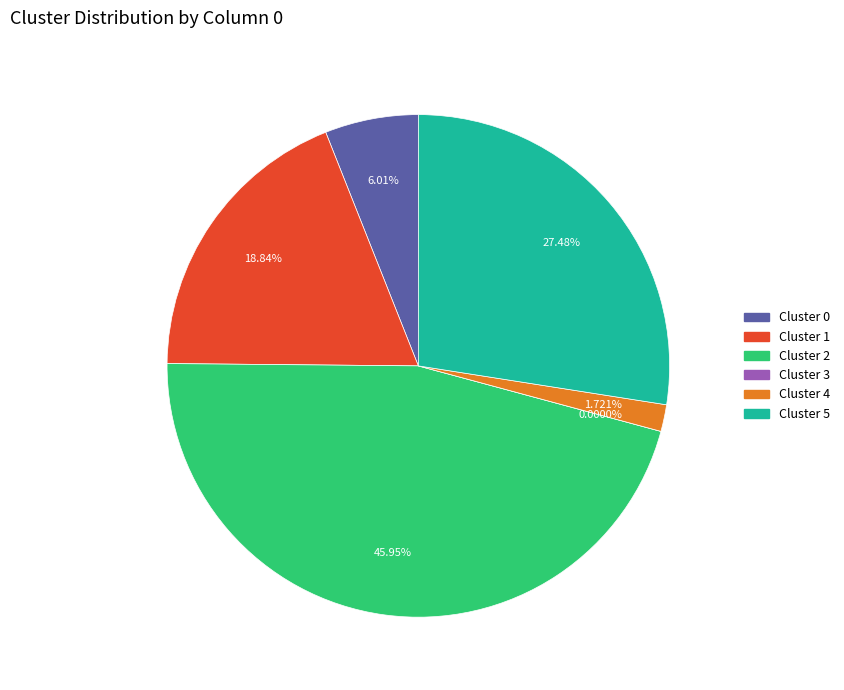

Does 1 account for over 50% of the chart?

No